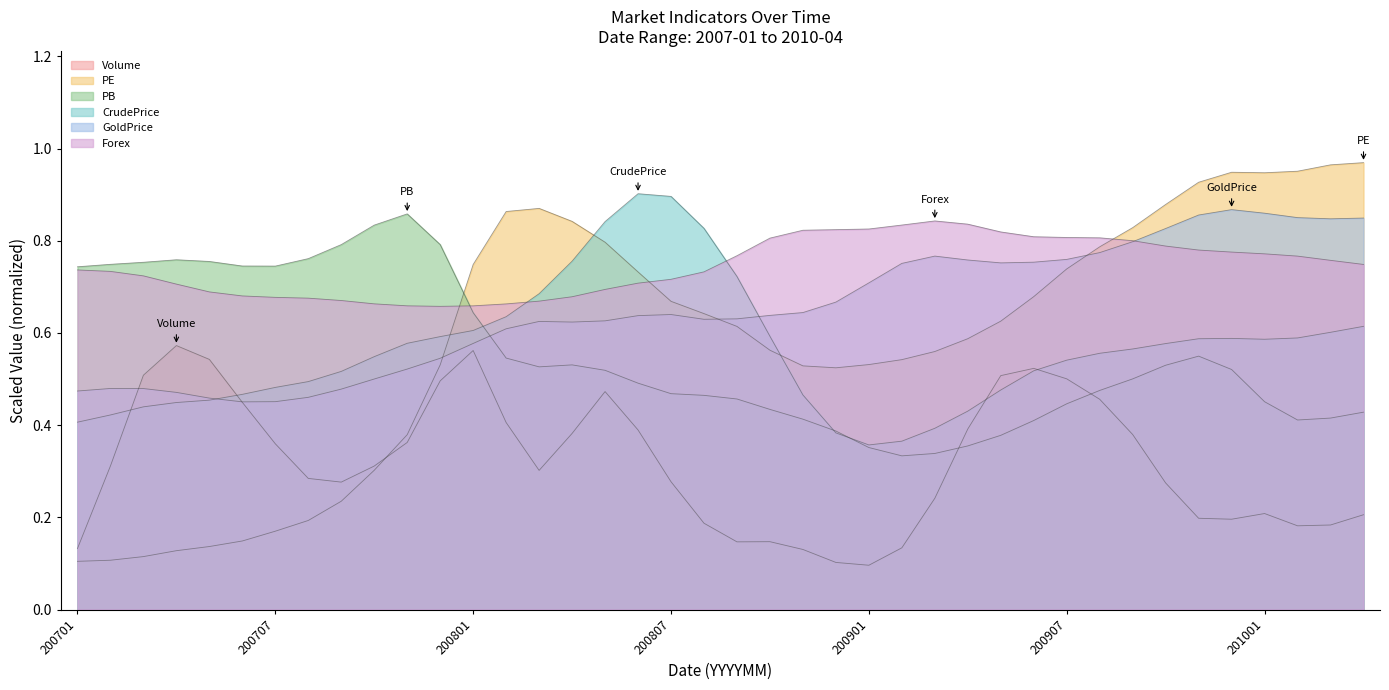

What is the spread (max minus min) of values at 200912?

0.4